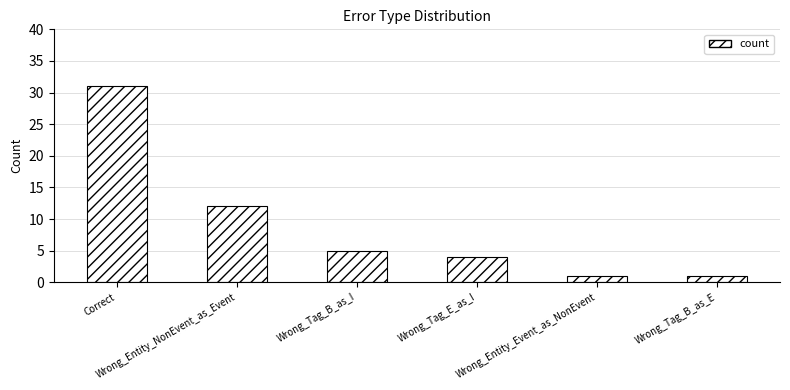

Between Wrong_Tag_B_as_I and Wrong_Tag_E_as_I, which is larger?

Wrong_Tag_B_as_I